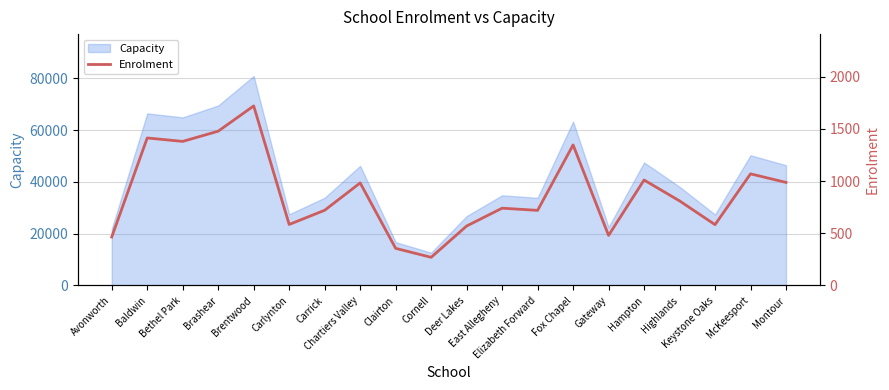

Reading left to right, transcribe all the data shown in this chart.

Avonworth=465	Baldwin=1414	Bethel Park=1381	Brashear=1479	Brentwood=1721	Carlynton=585	Carrick=721	Chartiers Valley=983	Clairton=356	Cornell=270	Deer Lakes=570	East Allegheny=741	Elizabeth Forward=720	Fox Chapel=1347	Gateway=480	Hampton=1011	Highlands=811	Keystone Oaks=583	McKeesport=1070	Montour=988